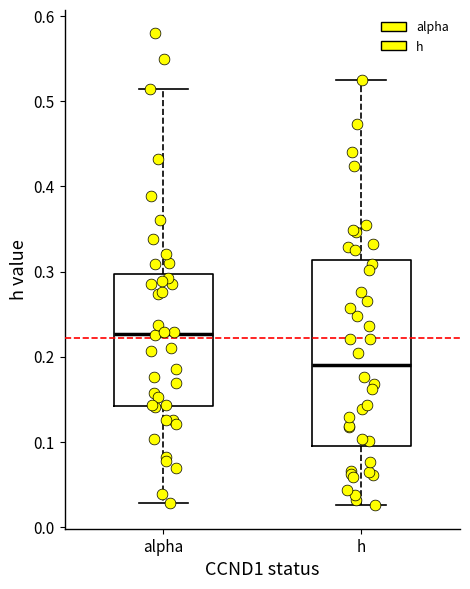

Reading left to right, read every box against the y-axis: the position of its median line, the range the box covers, and the ends of its whiskers. The values are not printed on the chart, so give them approximately, as read against the axis.

alpha: median 0.23, box 0.14 to 0.30, whiskers 0.03 to 0.51
h: median 0.19, box 0.09 to 0.31, whiskers 0.03 to 0.53